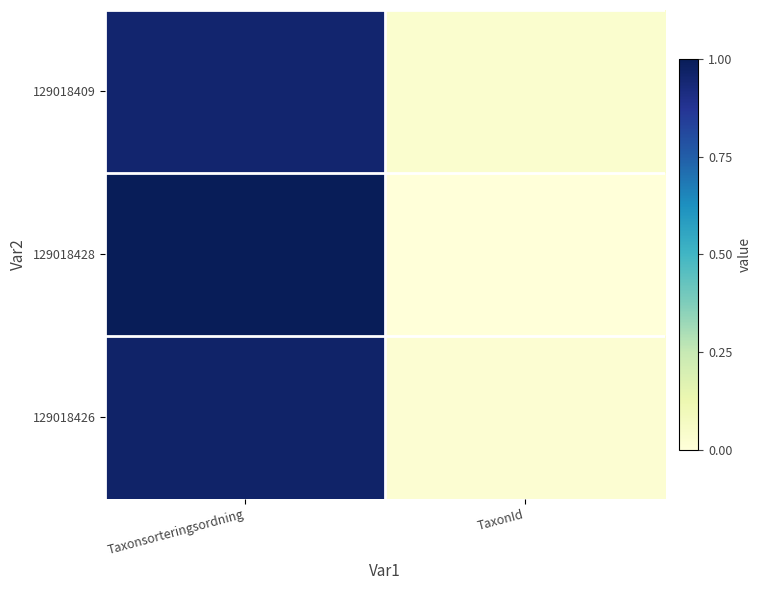

List the series in order of their peak value, lowest first.

129018409, 129018426, 129018428